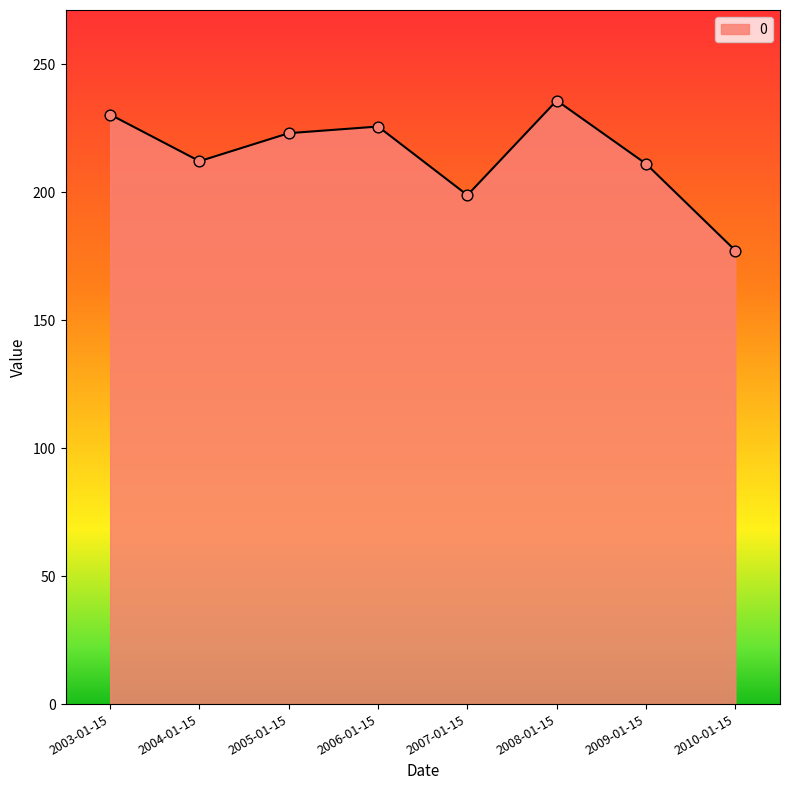

What is the change in value from 2006-01-15 to 2010-01-15?

-48.4